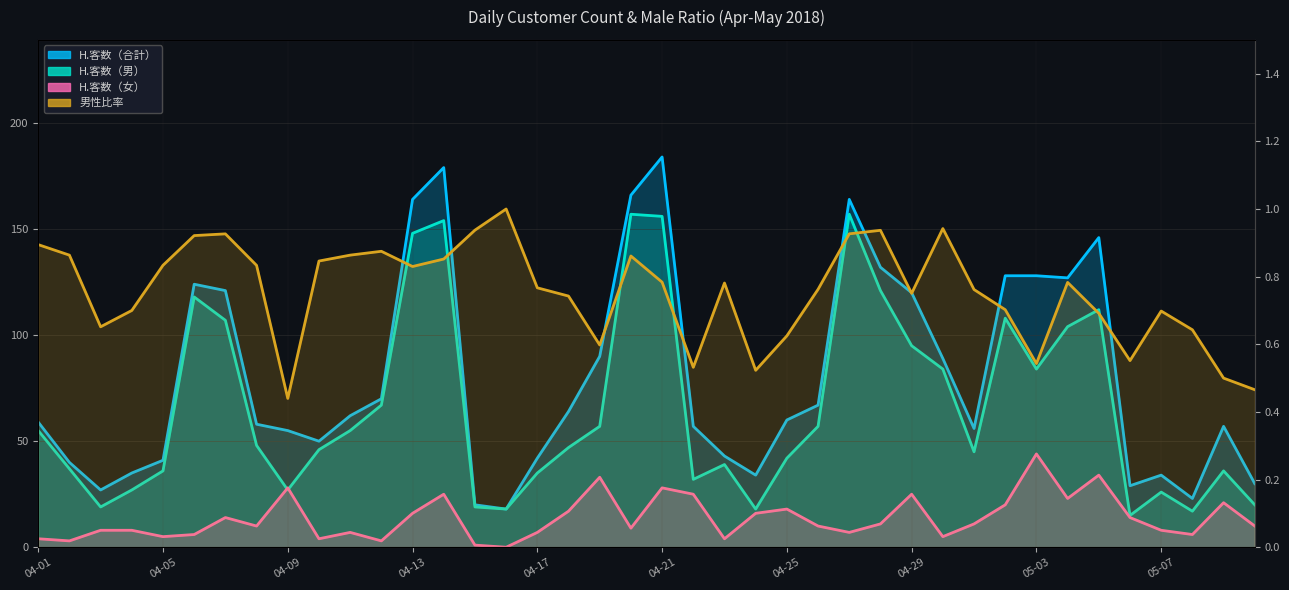

What is the label of the 10th point from the left?

04-10